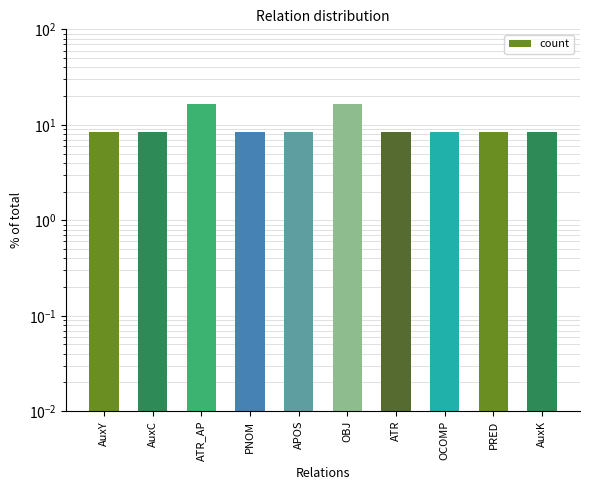

Rank the categories by value from lowest to highest.

AuxY, AuxC, PNOM, APOS, ATR, OCOMP, PRED, AuxK, ATR_AP, OBJ